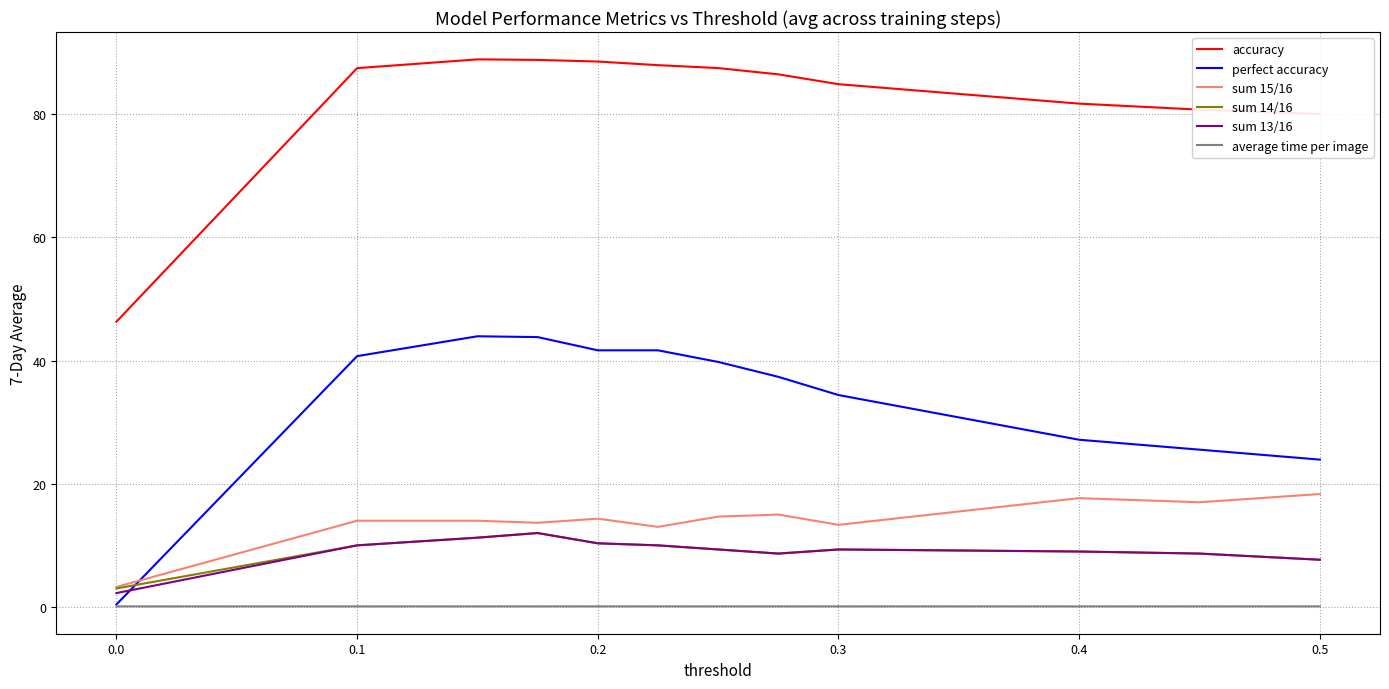

True or false: accuracy and sum 13/16 cross at least once.

False